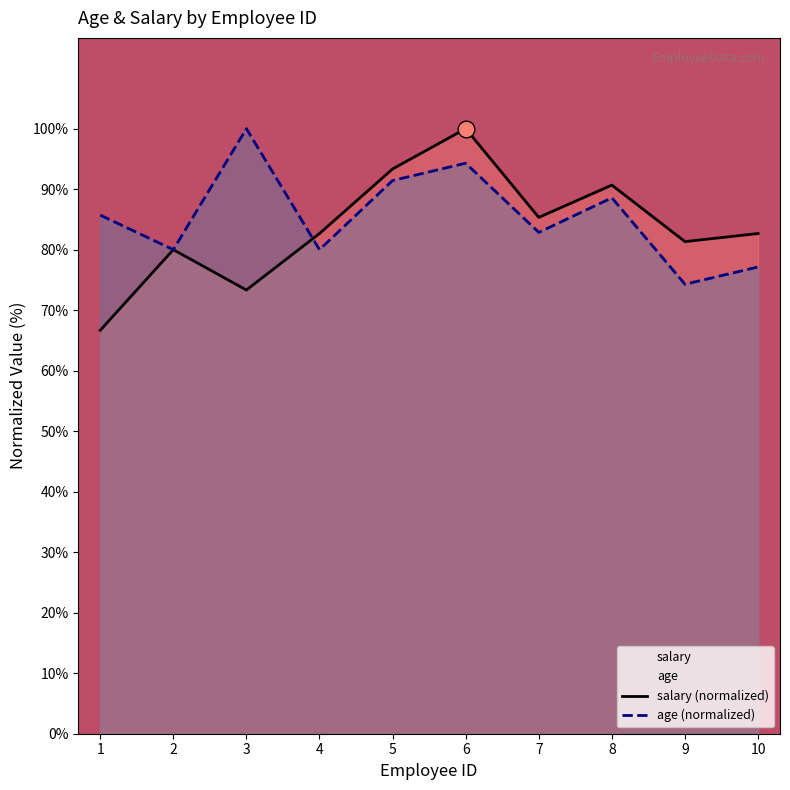

Which label corresponds to the smallest value in the chart?

1